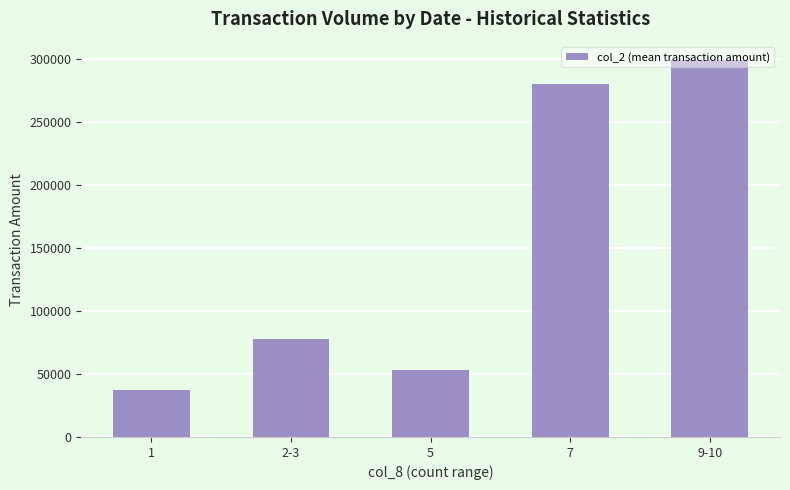

Is it true that the value at 2-3 is 135009?

False